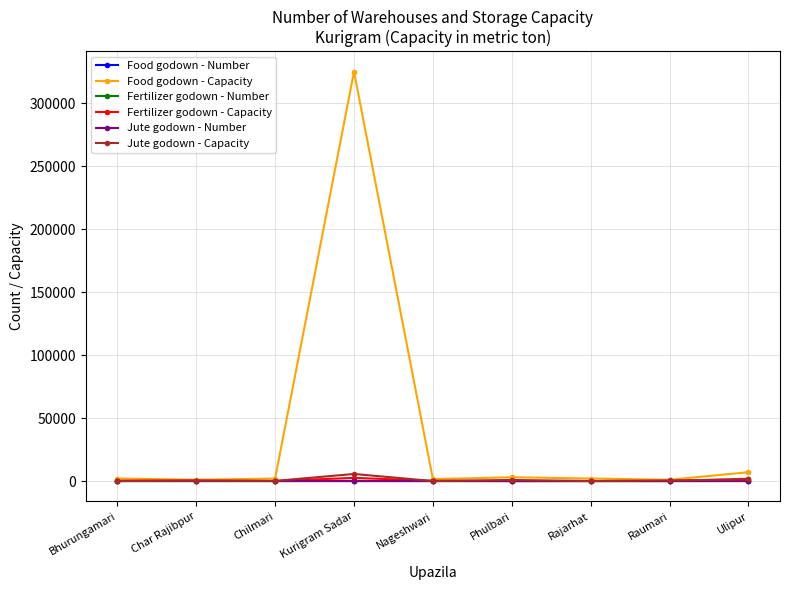

What is the difference between the highest and lowest values at Rajarhat?

2000